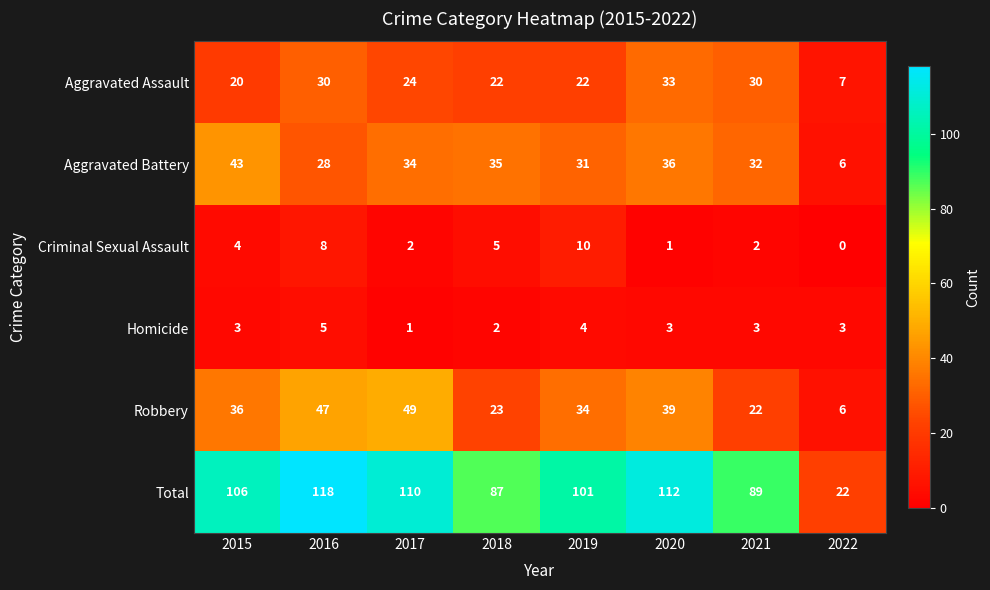

At 2018, list the series in order from largest to smallest.

Total, Aggravated Battery, Robbery, Aggravated Assault, Criminal Sexual Assault, Homicide